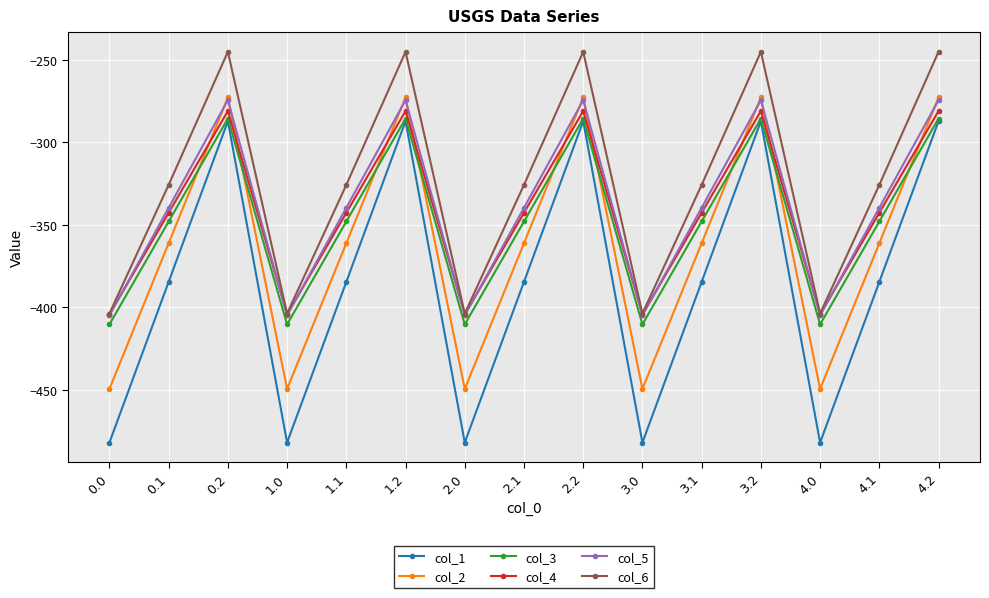

True or false: col_1 and col_4 intersect in this chart.

False